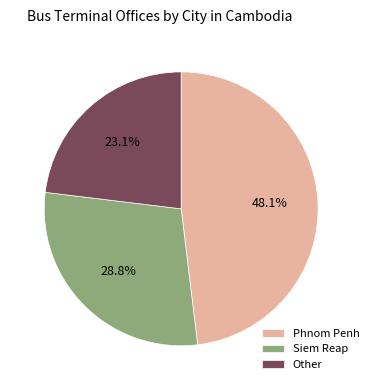

To the nearest percent, what portion does Siem Reap represent?

29%